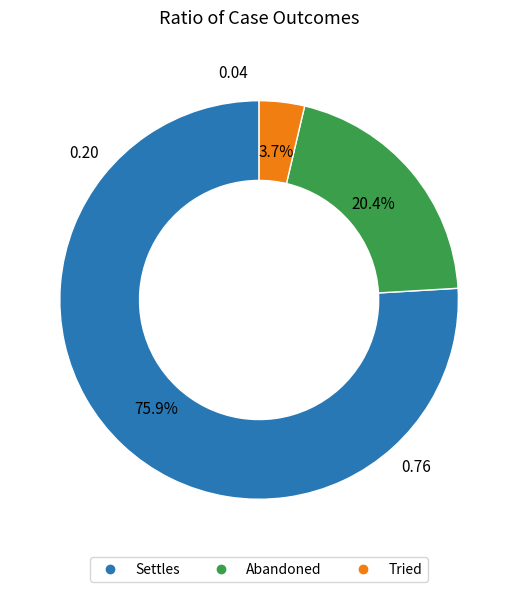

Count the number of slices in the pie.

3